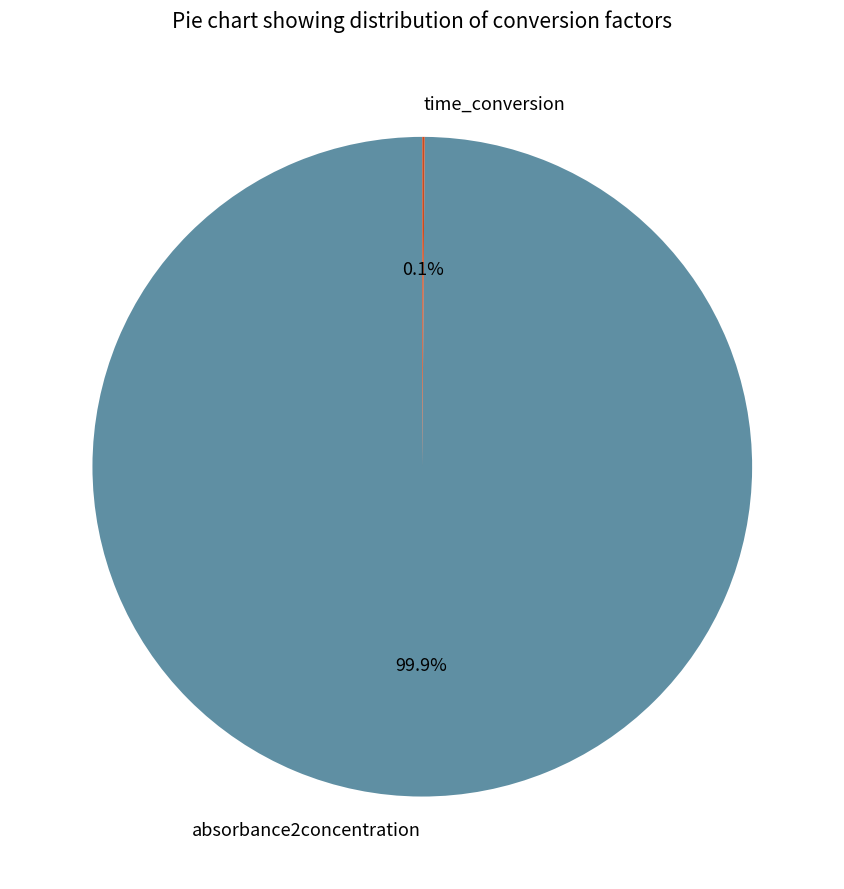

To the nearest percent, what is the difference between the largest and smallest slice percentages?

100%